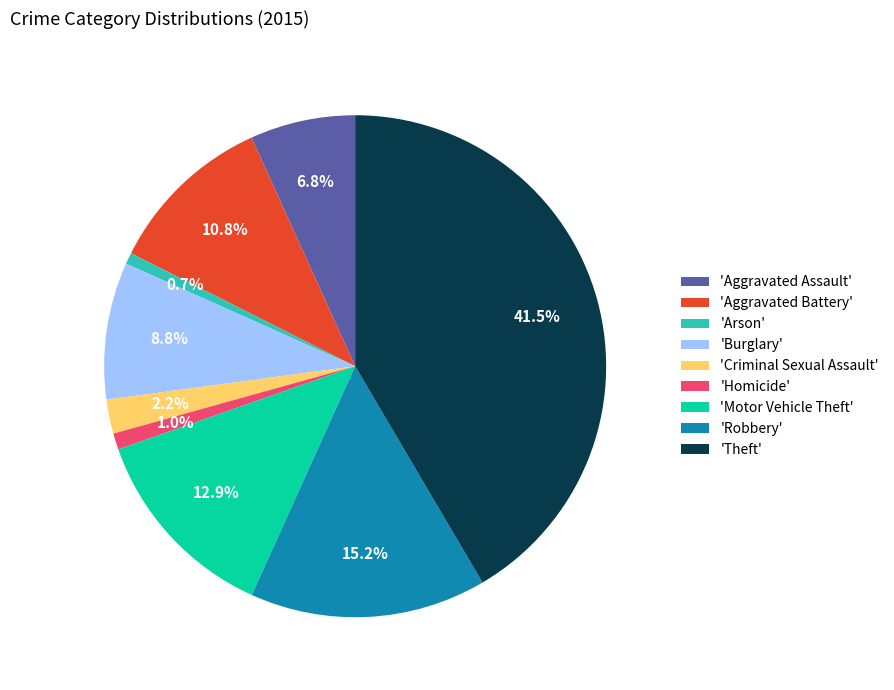

Is there any slice that represents more than half of the pie?

No